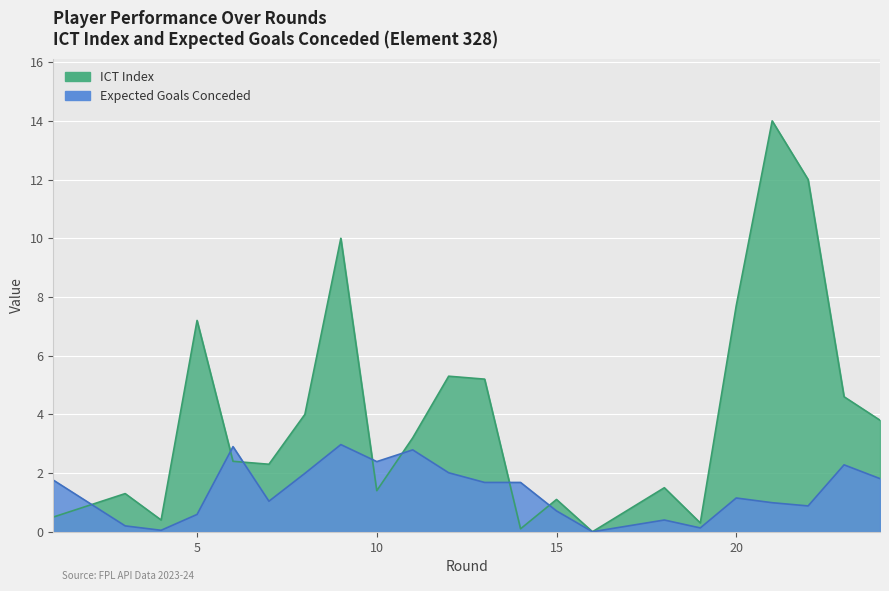

Rank the series at 18 from highest to lowest value.

ICT Index, Expected Goals Conceded